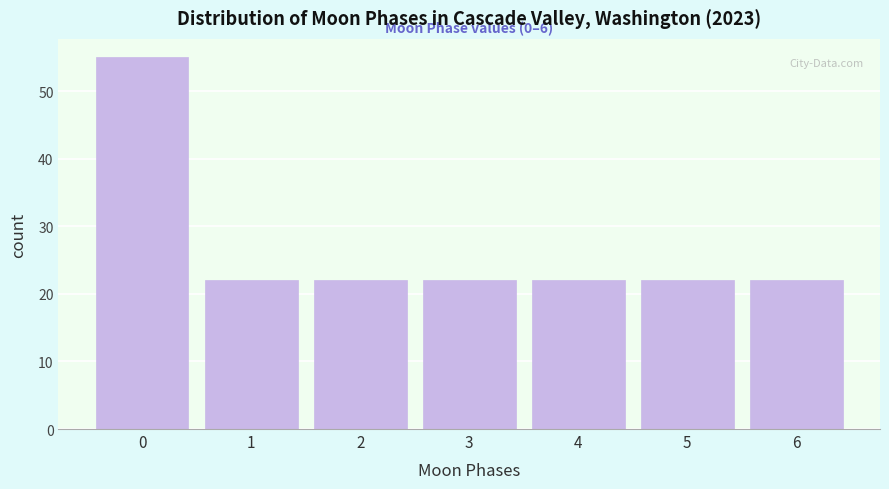

Reading left to right, what are all the values shown in this chart?

55	22	22	22	22	22	22